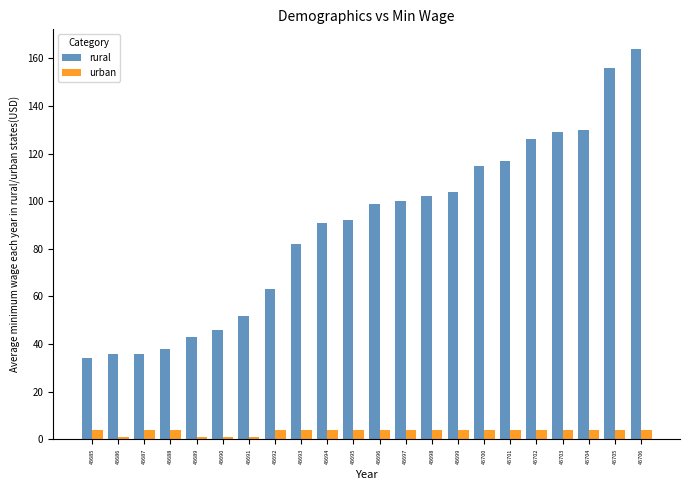

What is the value of the urban bar at the 20th from the left?

4